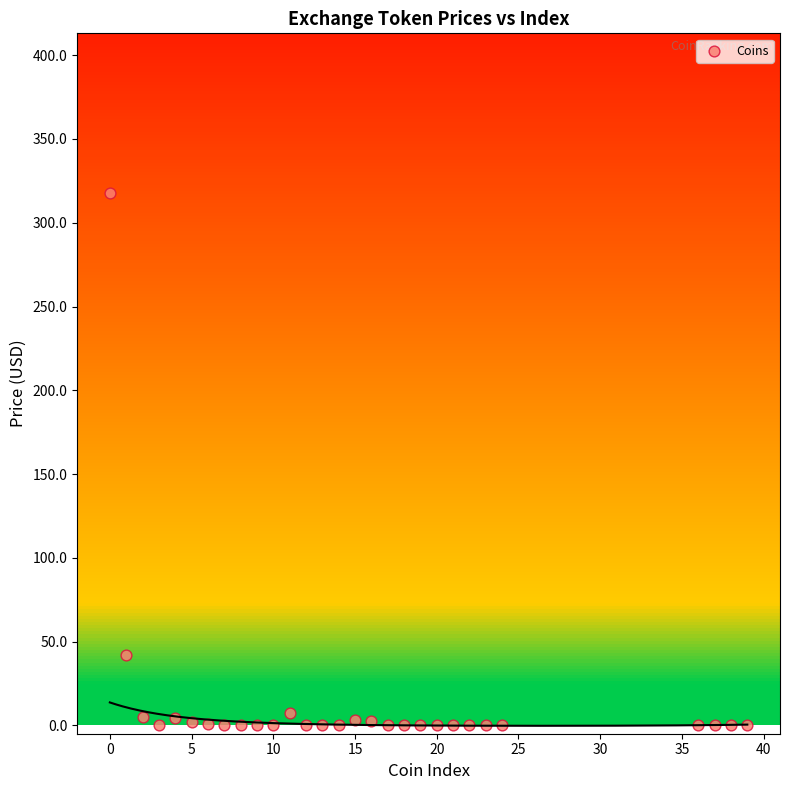

What is the range of Y values (max minus min)?

317.7